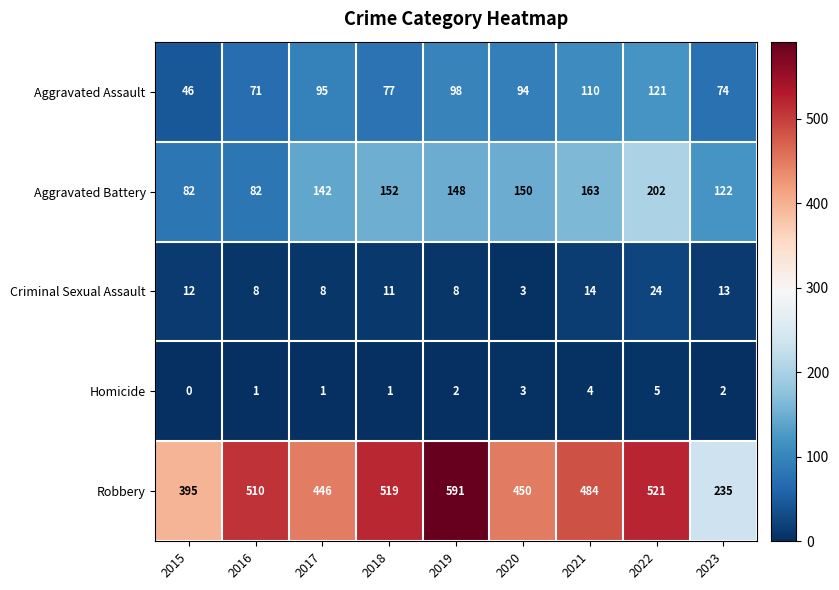

At which label does Aggravated Battery first exceed 148?

2018